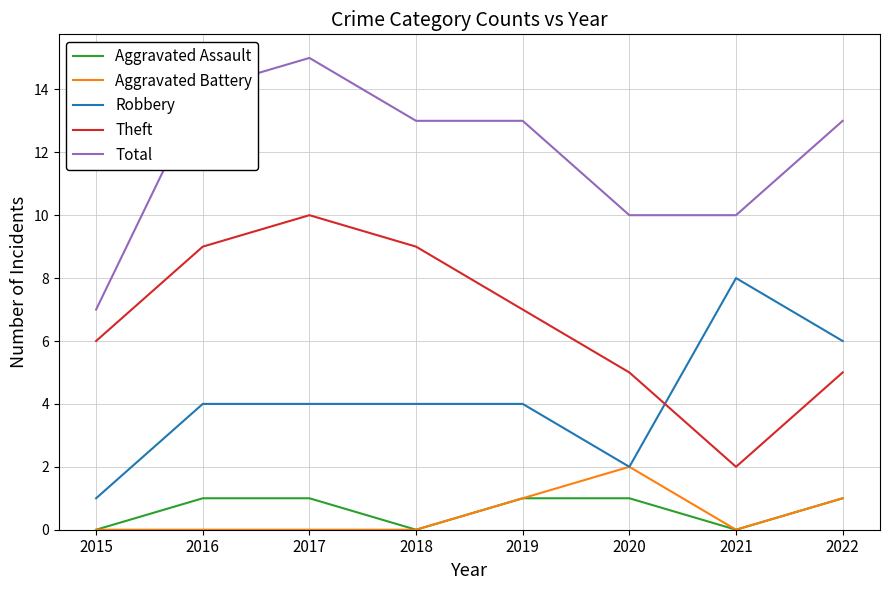

Which series has the largest total across all categories?

Total